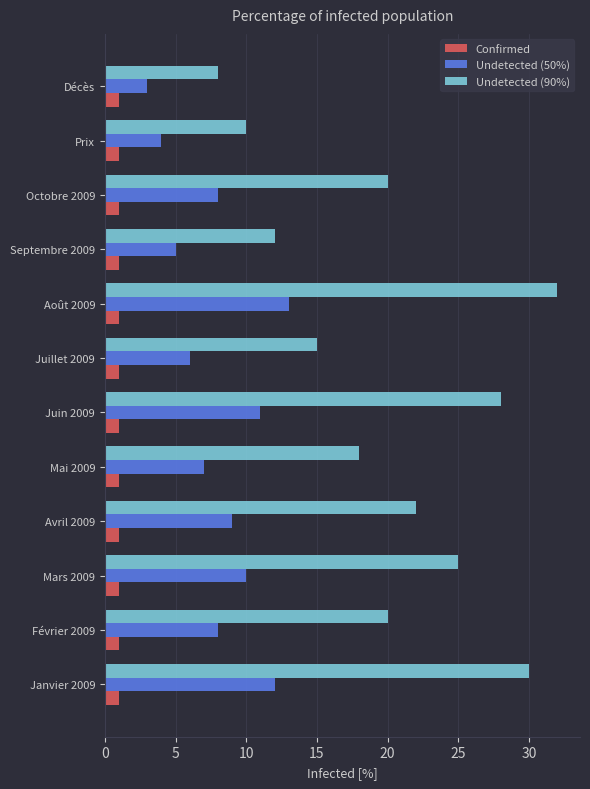

At which category is the sum across all series the highest?

Août 2009